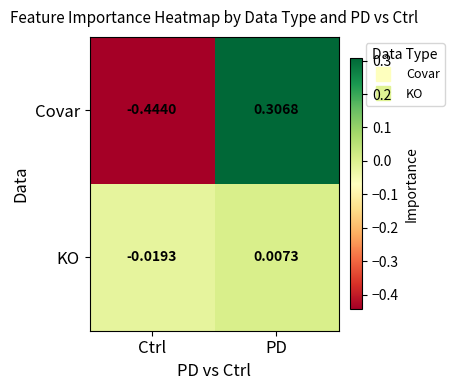

Rank the series by their maximum value, from highest to lowest.

Covar, KO